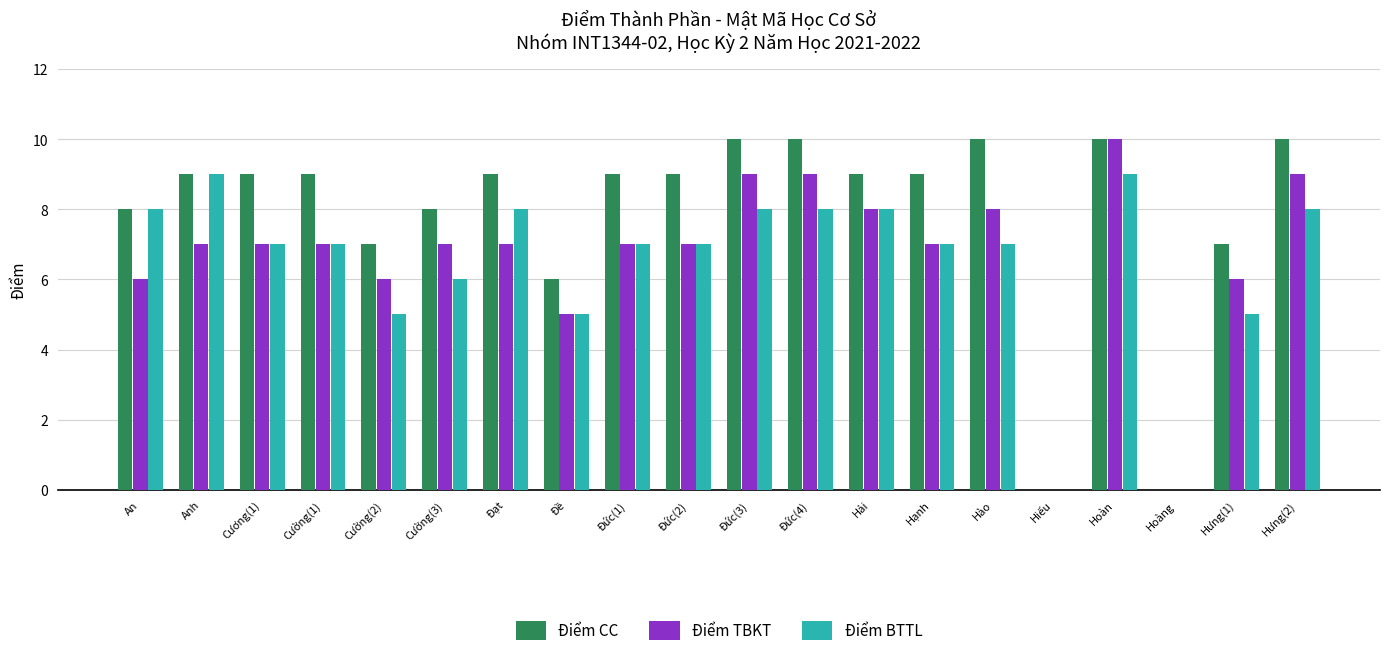

The value of Điểm TBKT at An is 6. True or false?

True